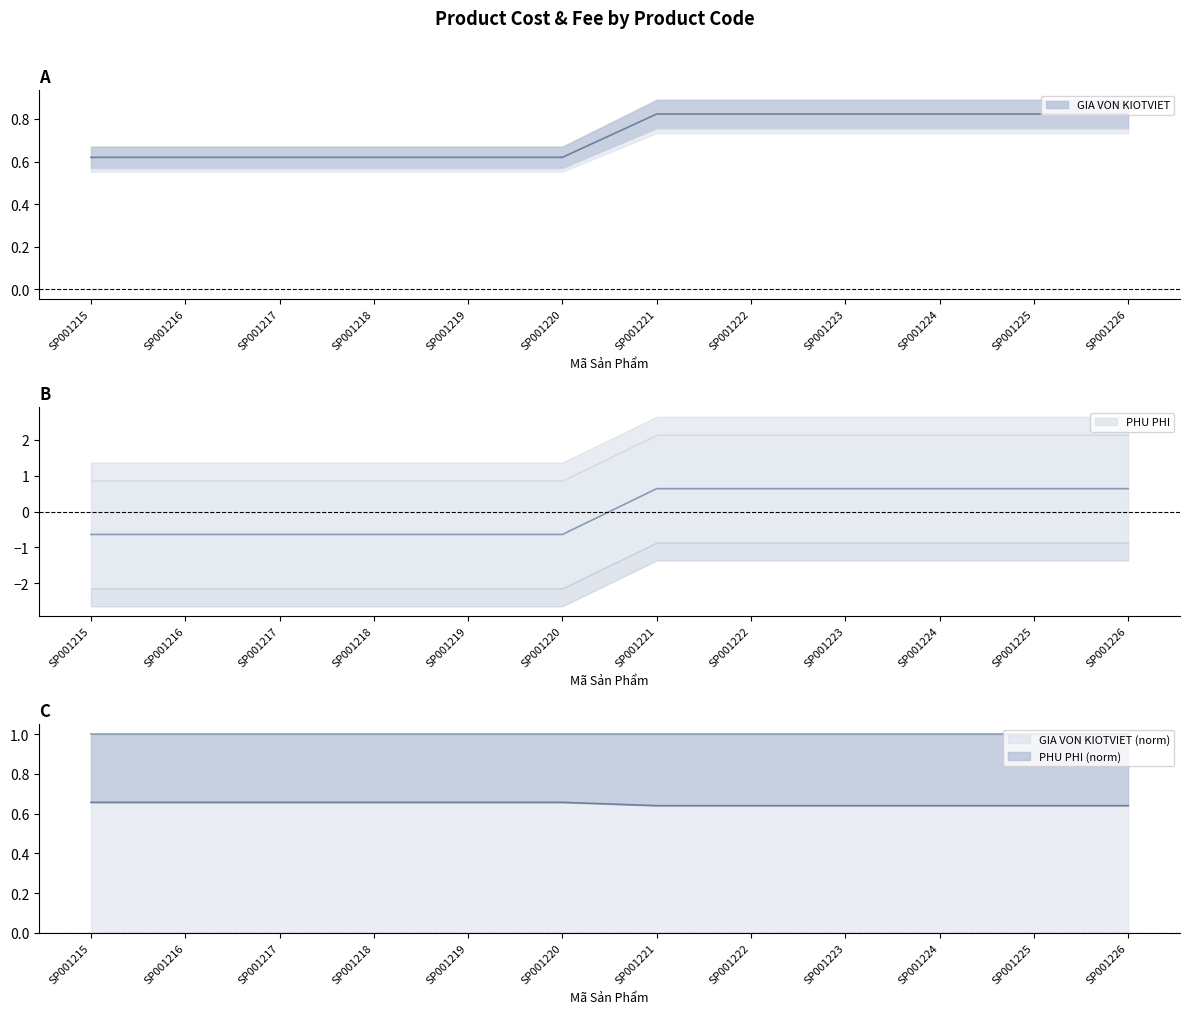

True or false: GIA VON KIOTVIET and PHU PHI cross at least once.

False